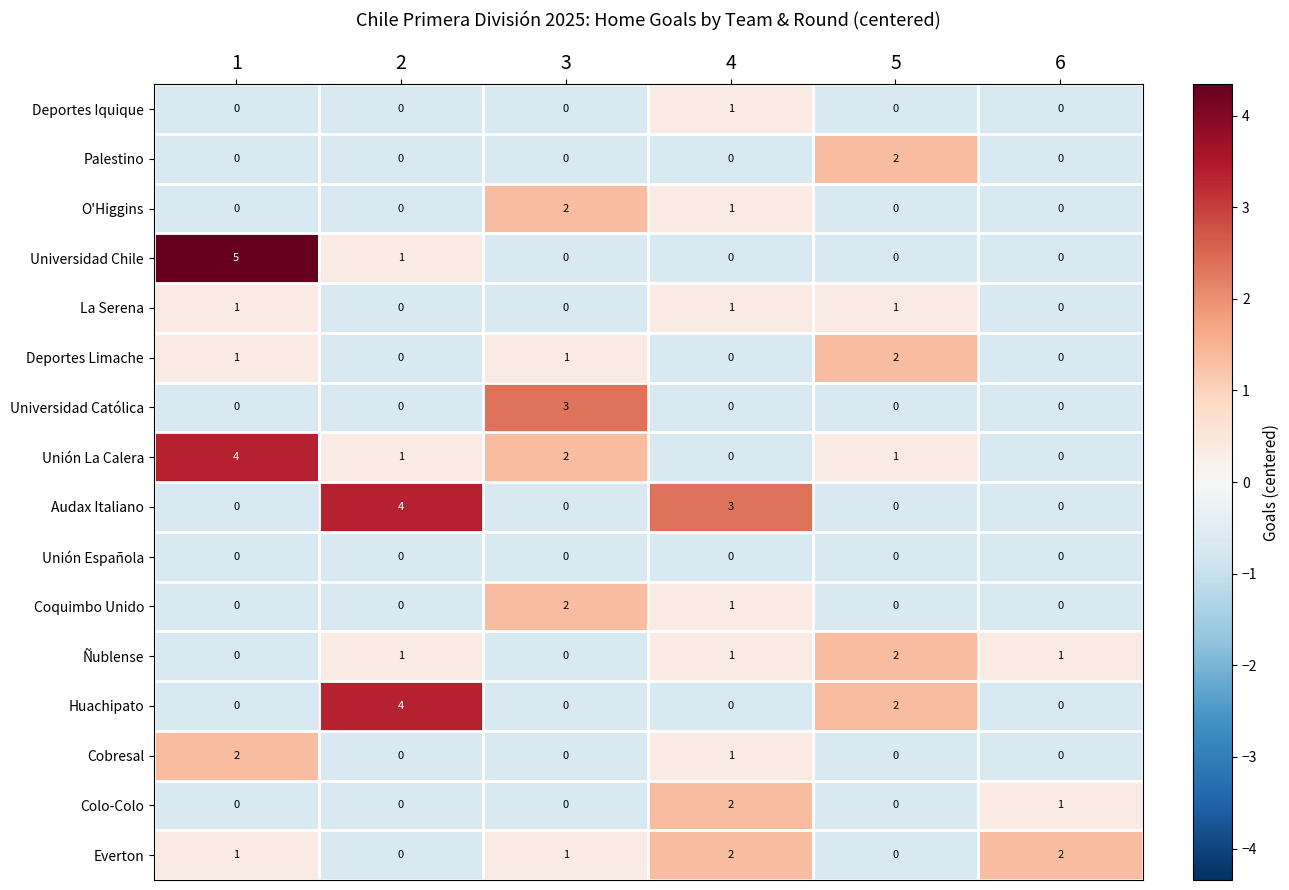

What is the sum of all Colo-Colo values?

3